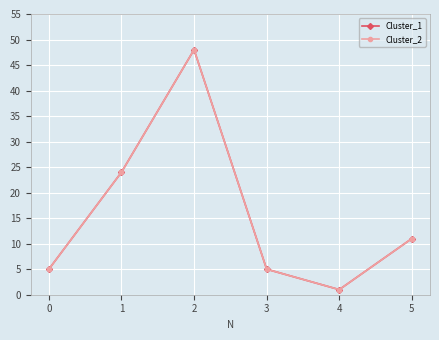

List the series in order of their peak value, lowest first.

Cluster_1, Cluster_2